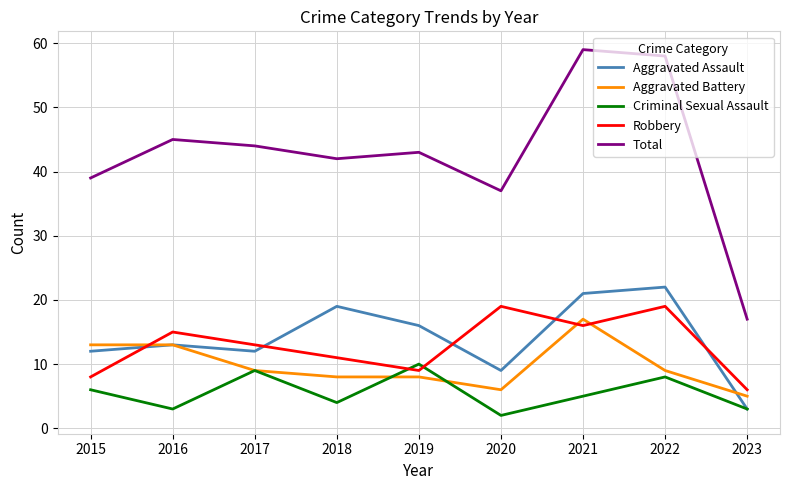

Which series changed the most between 2016 and 2020?

Total